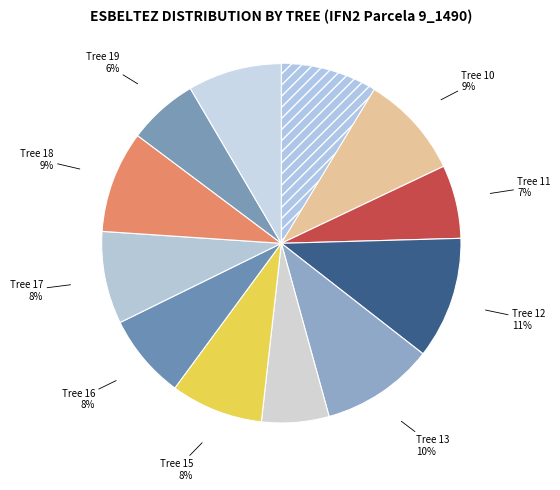

To the nearest percent, what percentage of the pie is Tree 16?

8%